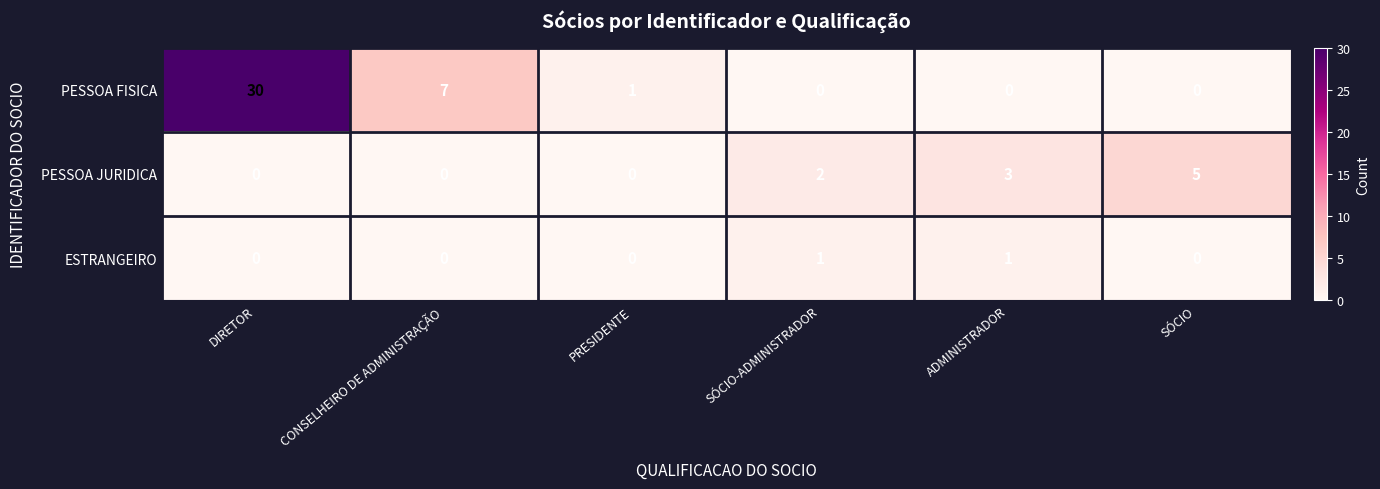

At which category is the sum across all series the highest?

DIRETOR